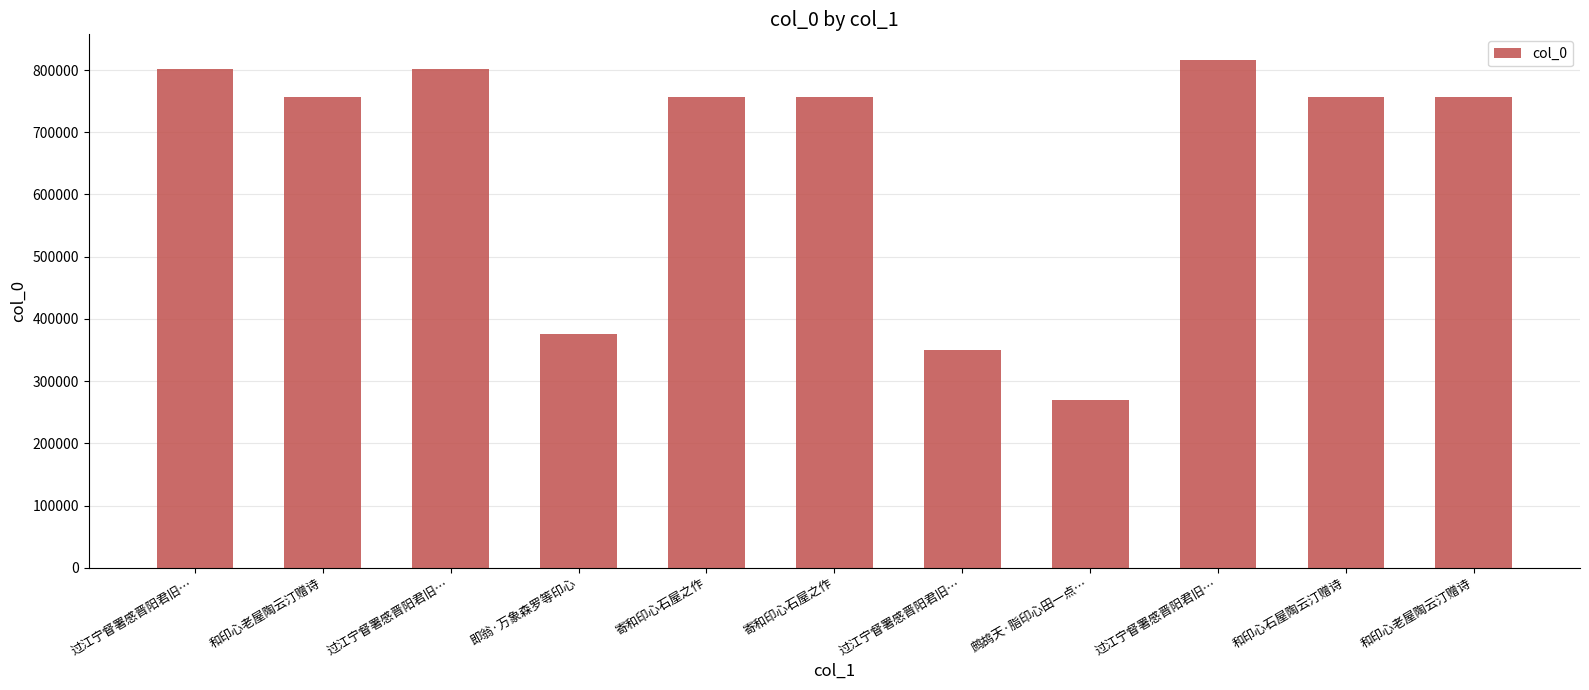

What is the average value?

654800